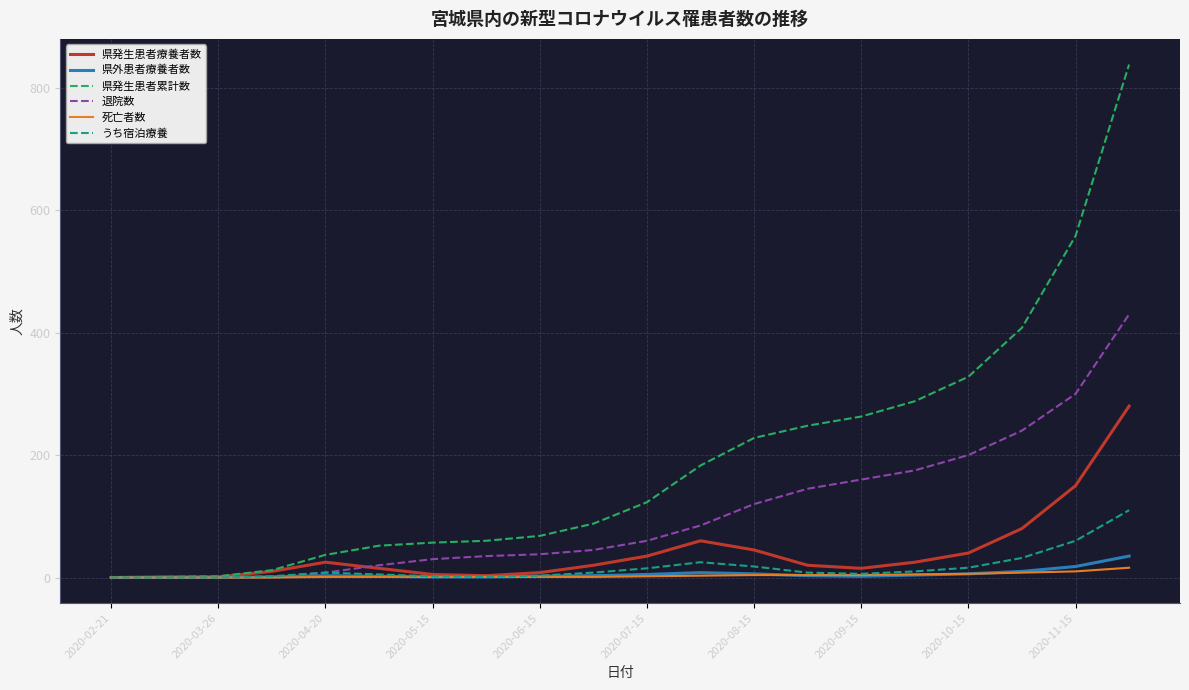

Which series has the largest range (max minus min)?

県発生患者累計数